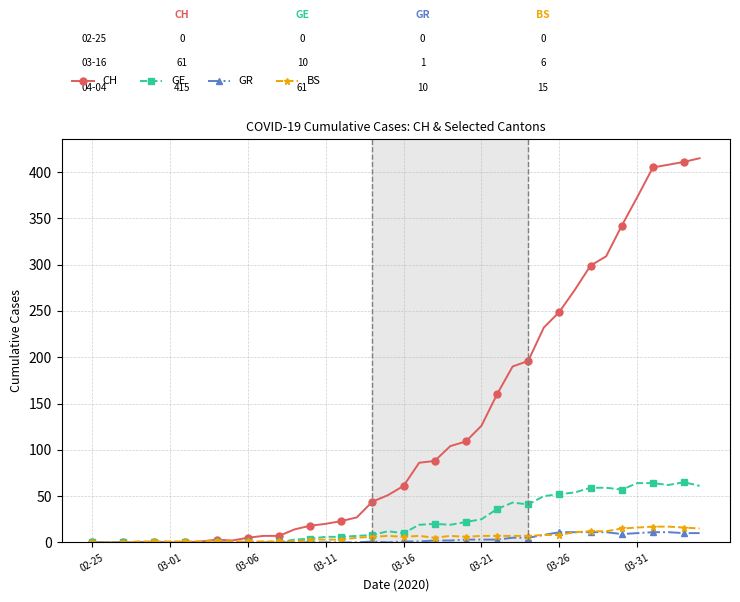

At how many categories does at least one series exceed 331?

6